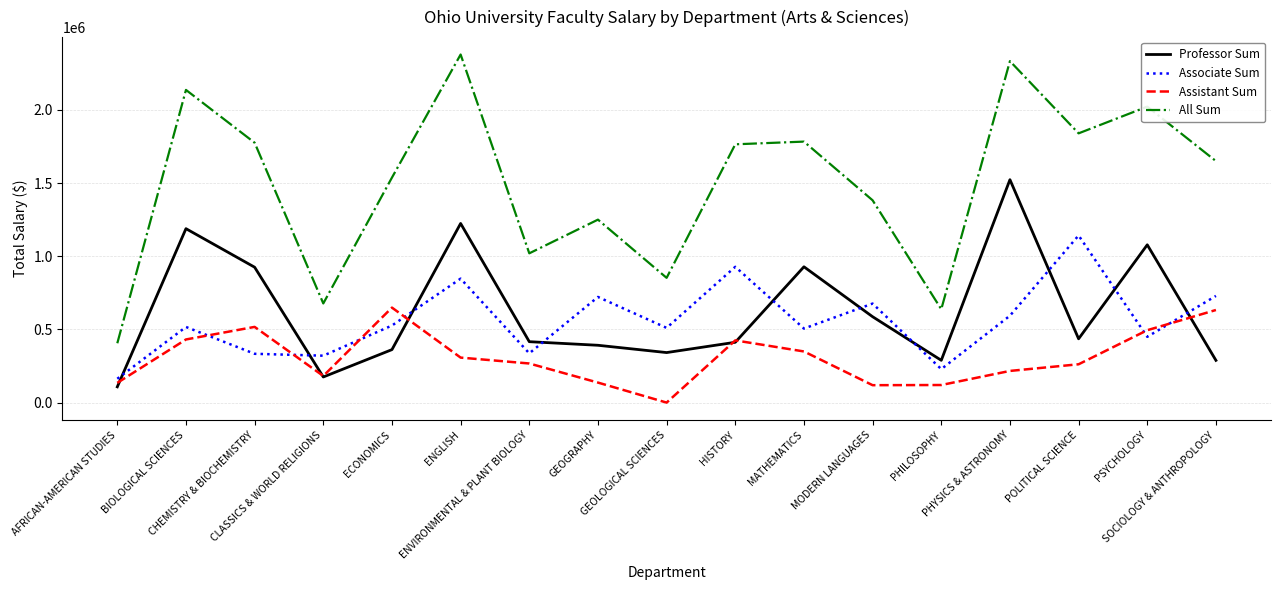

Which series has the largest range (max minus min)?

All Sum